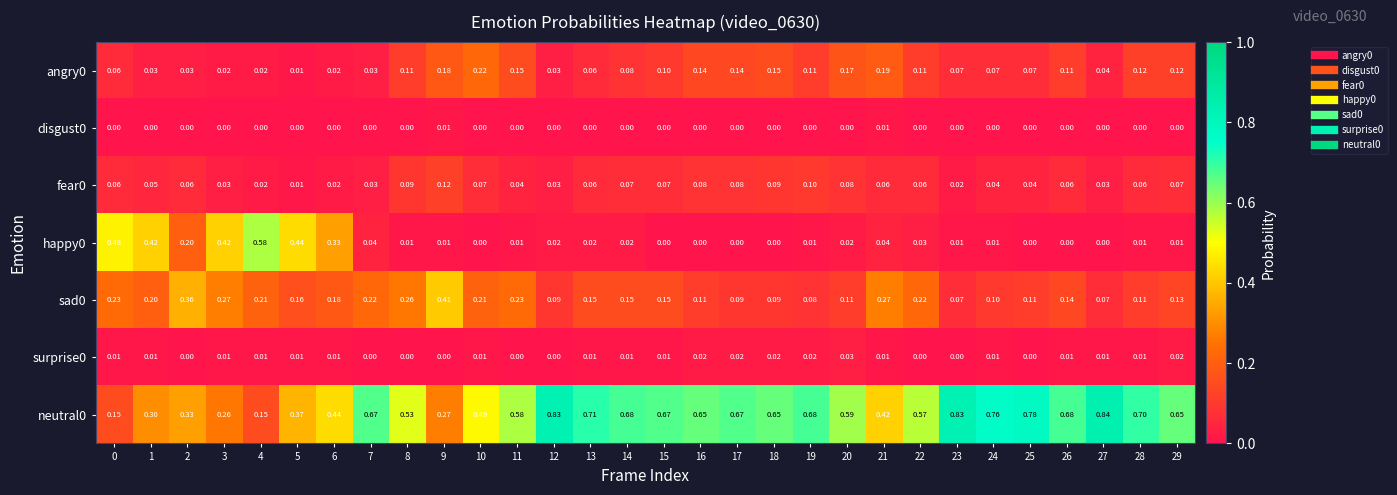

How many data points does each series have?

30